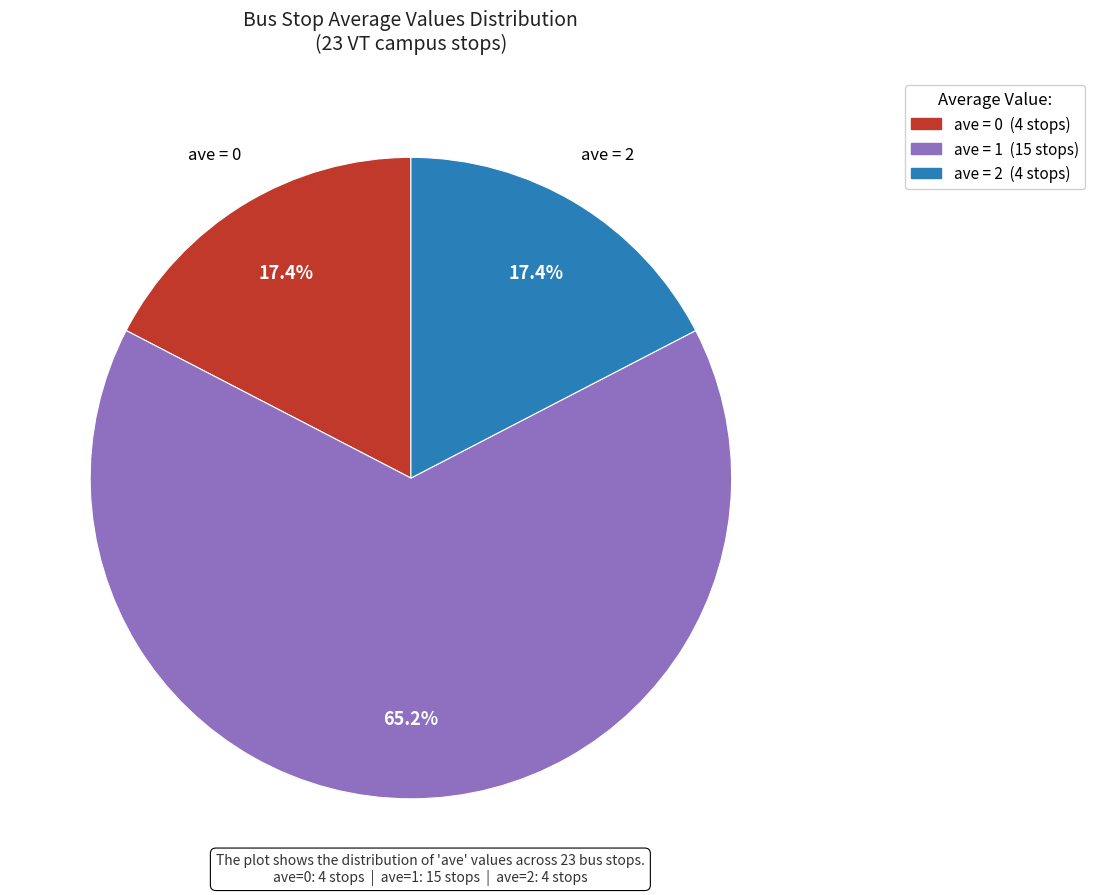

Is there any slice that represents more than half of the pie?

Yes